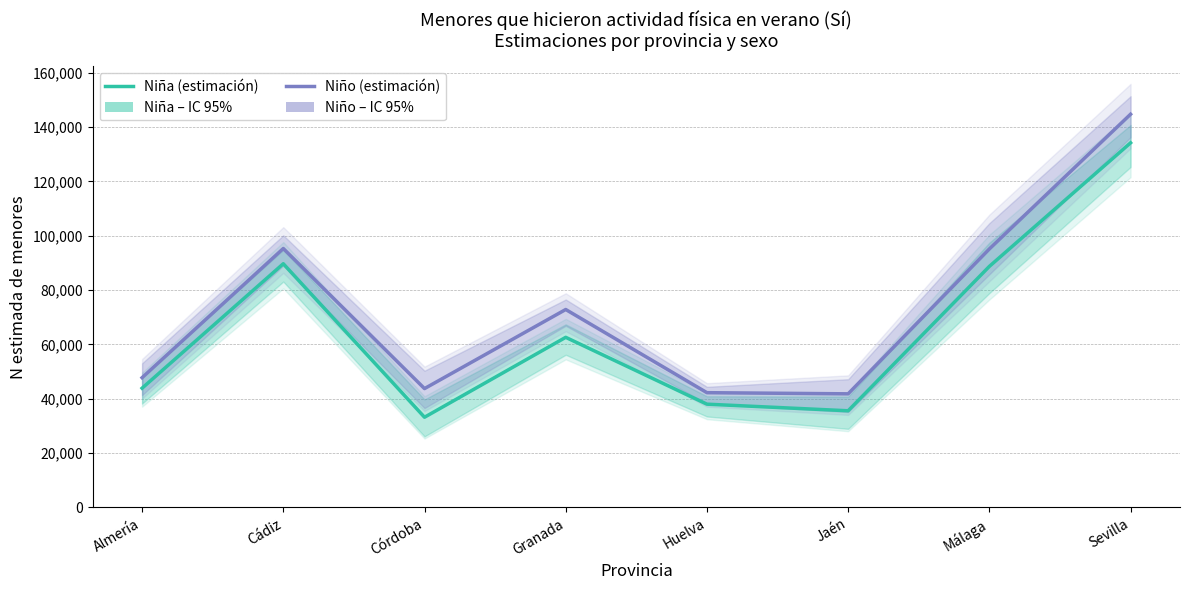

Which label corresponds to the largest value in the chart?

Sevilla